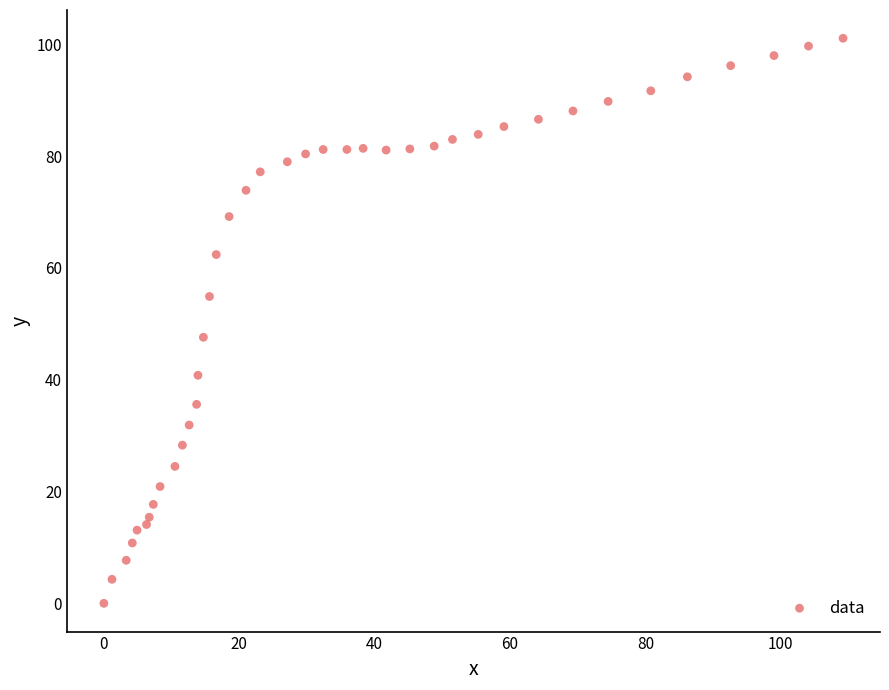

What Y value in the scatter plot is closest to 50?

47.6